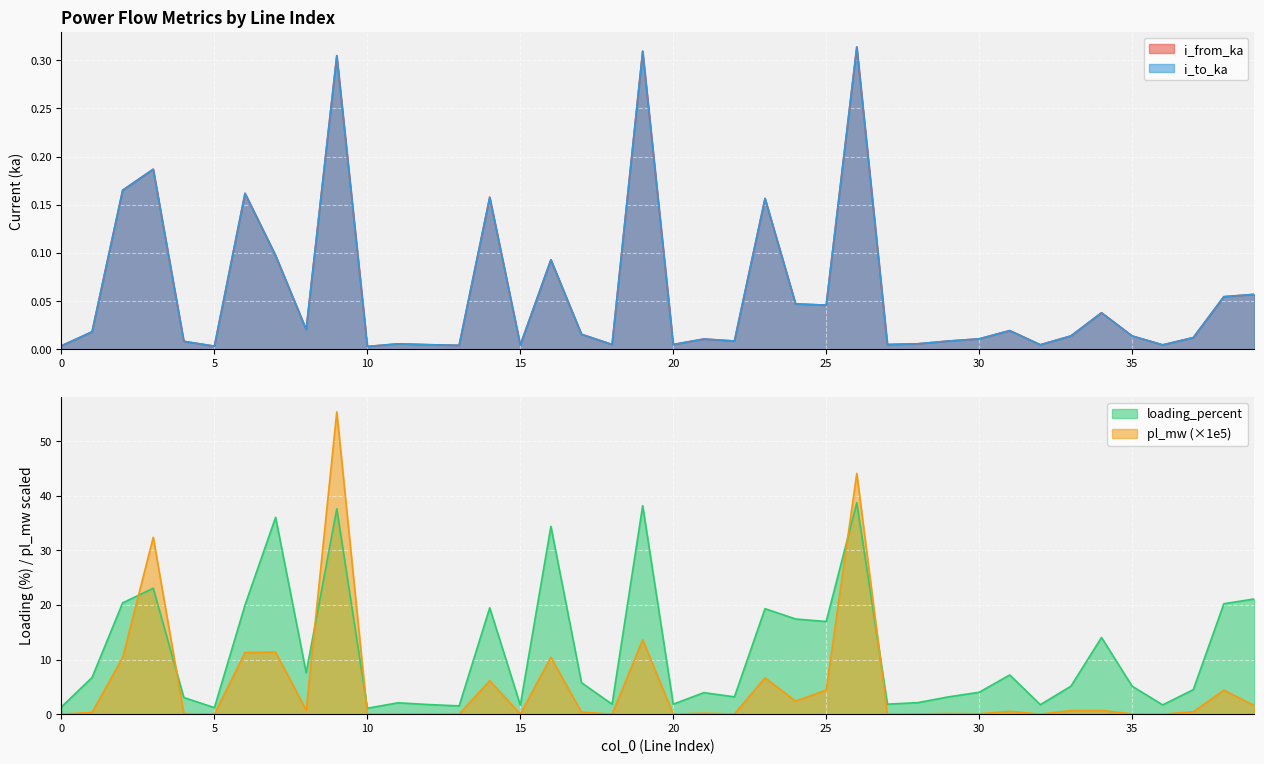

What is the difference between the second highest and second lowest values in the i_from_ka series?

0.3